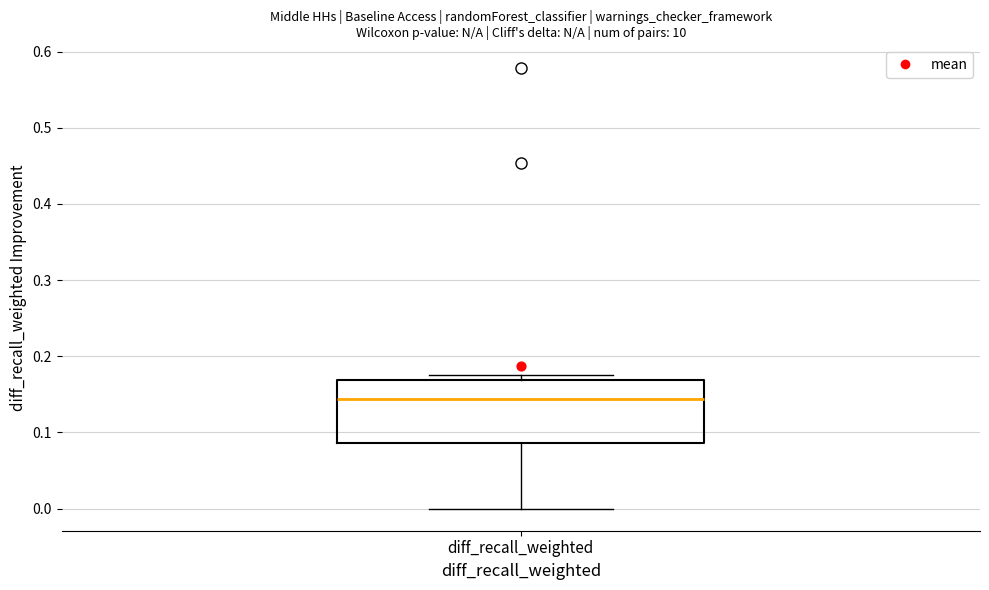

Where does the median line of the box for diff_recall_weighted sit on the y-axis? The values are not printed on the chart, so give them approximately, as read against the axis.

0.14